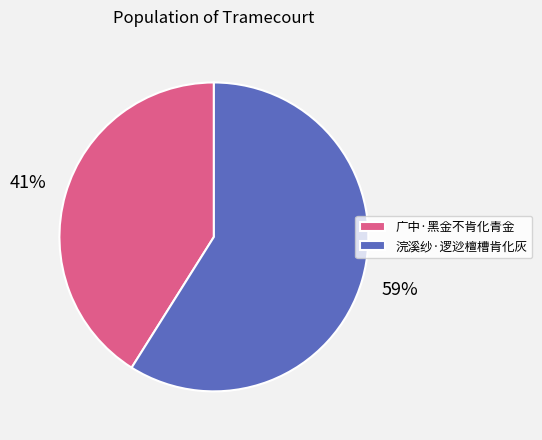

What is the ratio of the value at 广中·黑金不肯化青金 to the value at 浣溪纱·逻逤檀槽肯化灰?

0.7